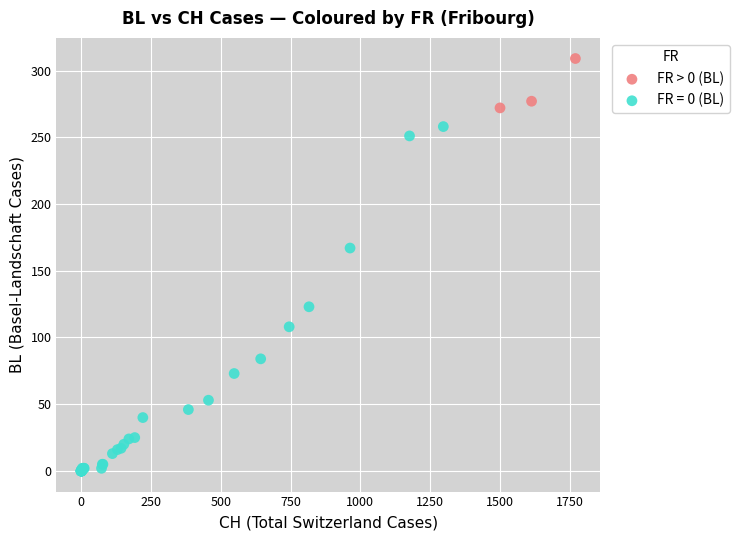

Which series reaches the minimum Y coordinate?

FR = 0 (BL)